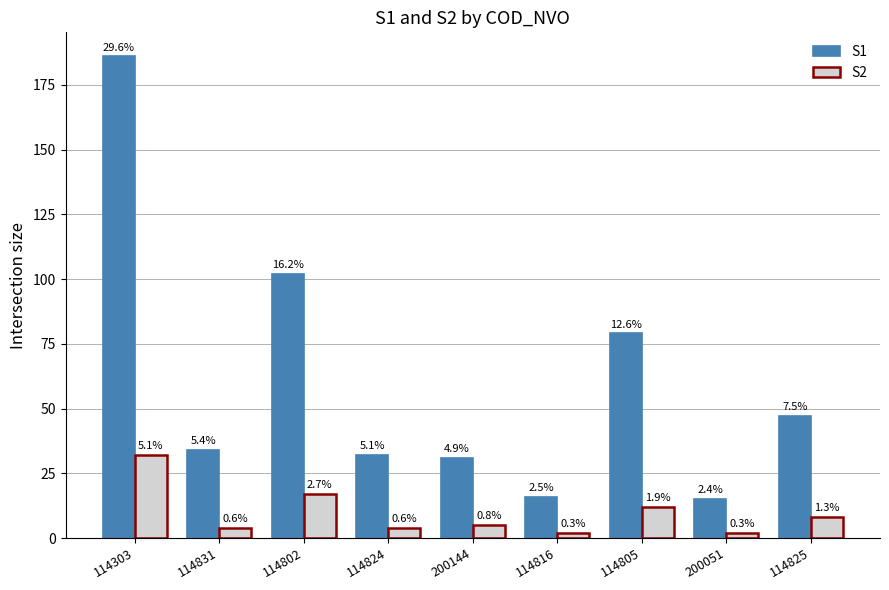

What is the difference between the maximum and second lowest values in the S2 series?

30